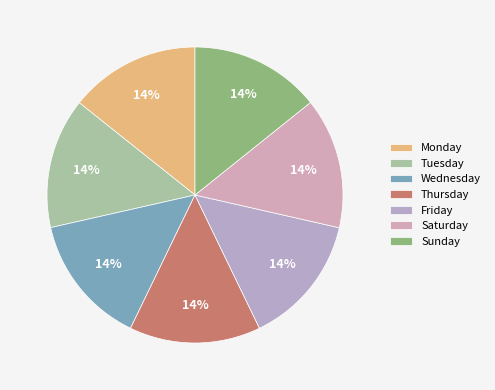

Count the number of slices in the pie.

7